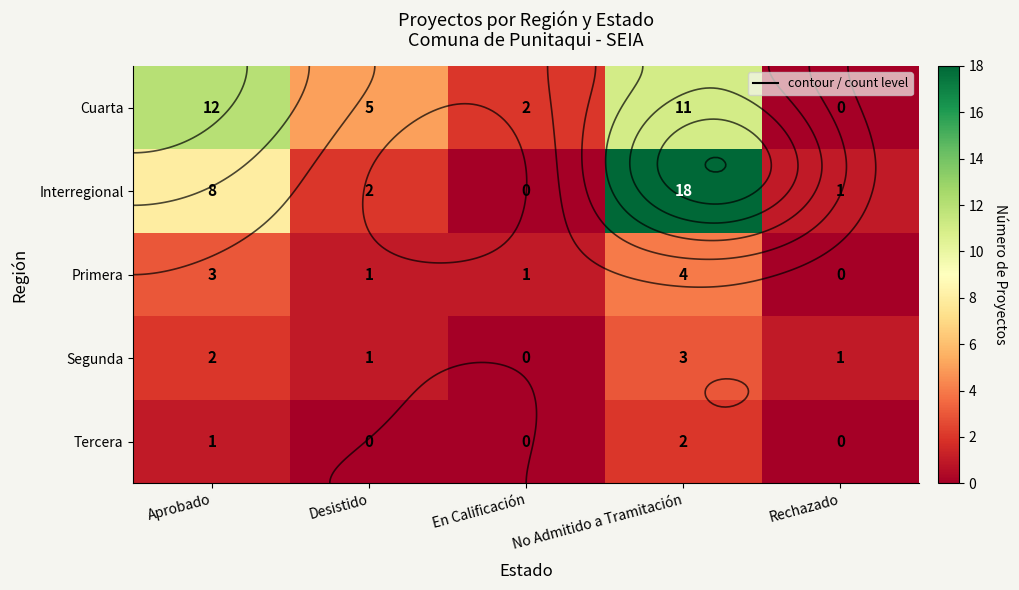

The value of Primera at En Calificación is 2. True or false?

False